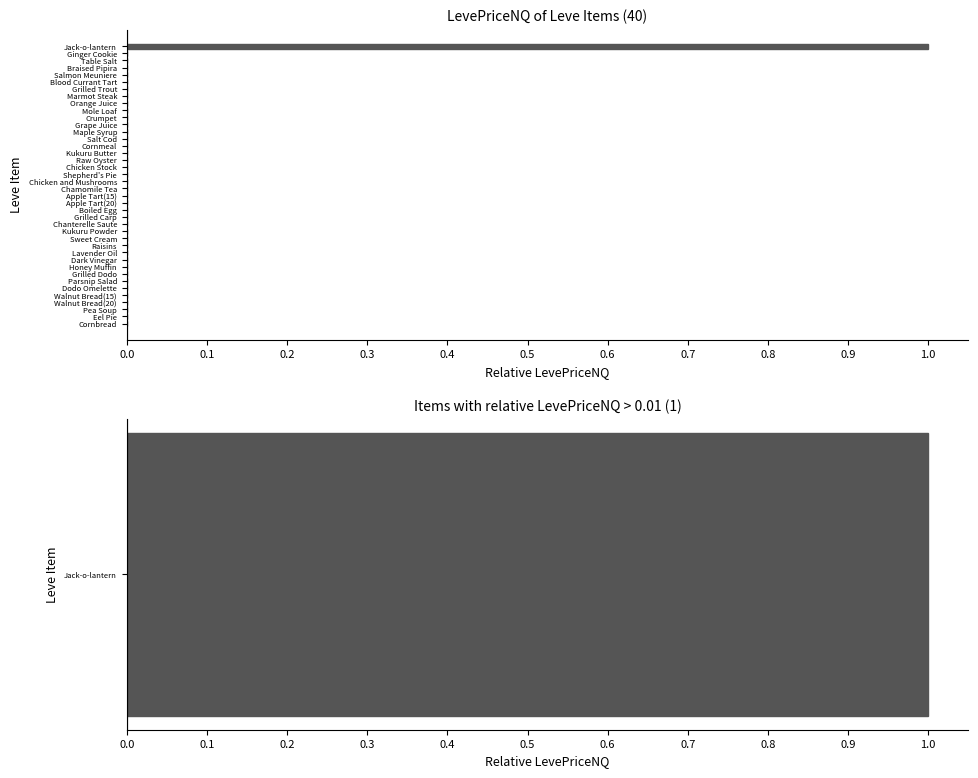

How many distinct data groups are displayed?

1